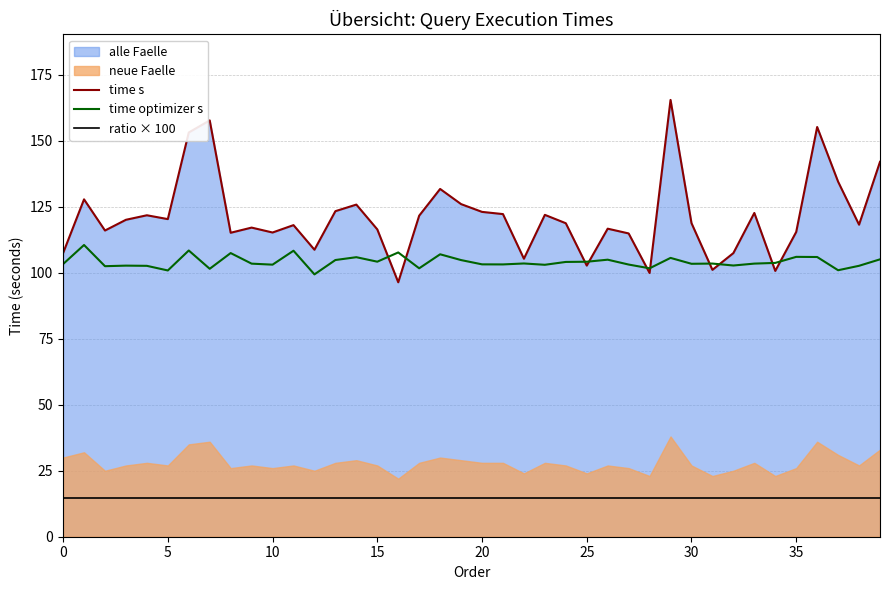

Is it true that ratio × 100 equals 6.0 at 20?

False